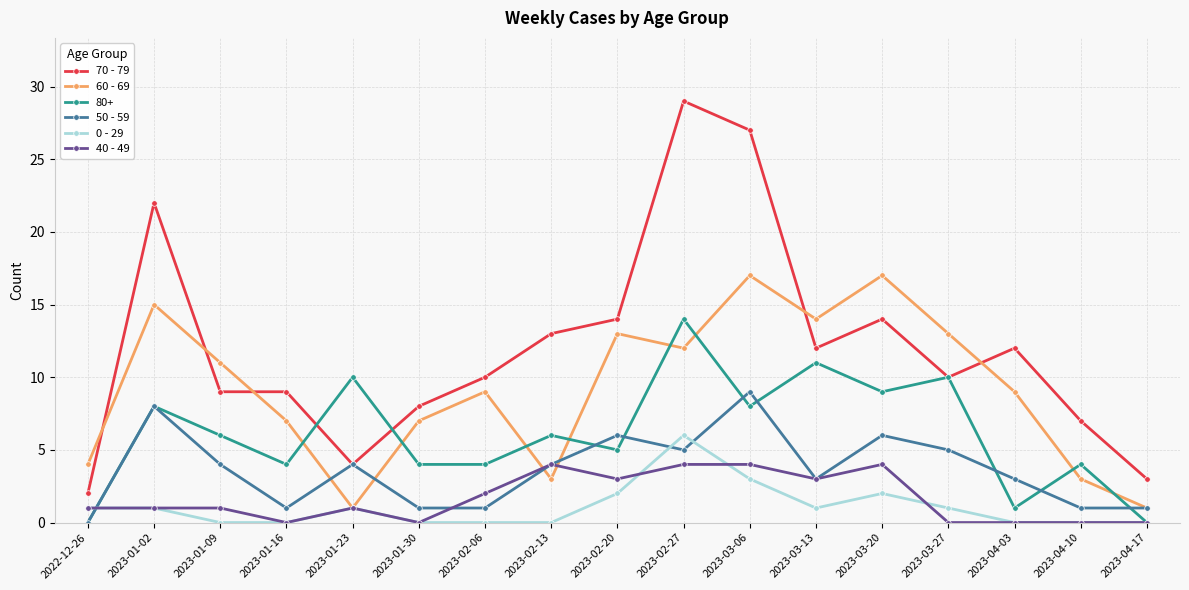

What is the highest value of the 70 - 79 series?

29